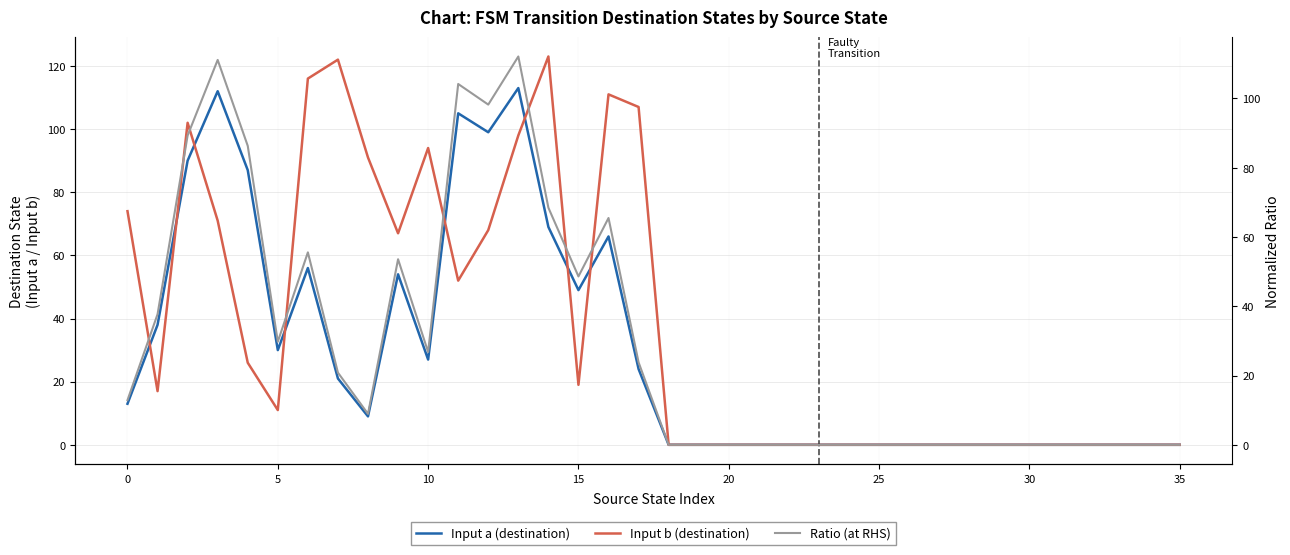

Between 23 and 22, which is larger?

23